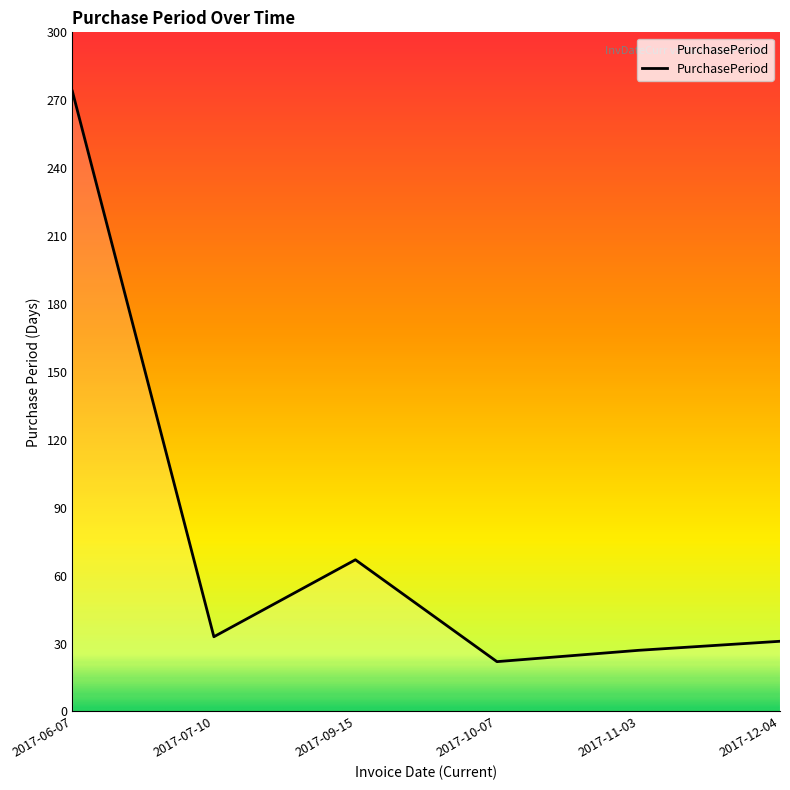

What is the sum of all values?

454